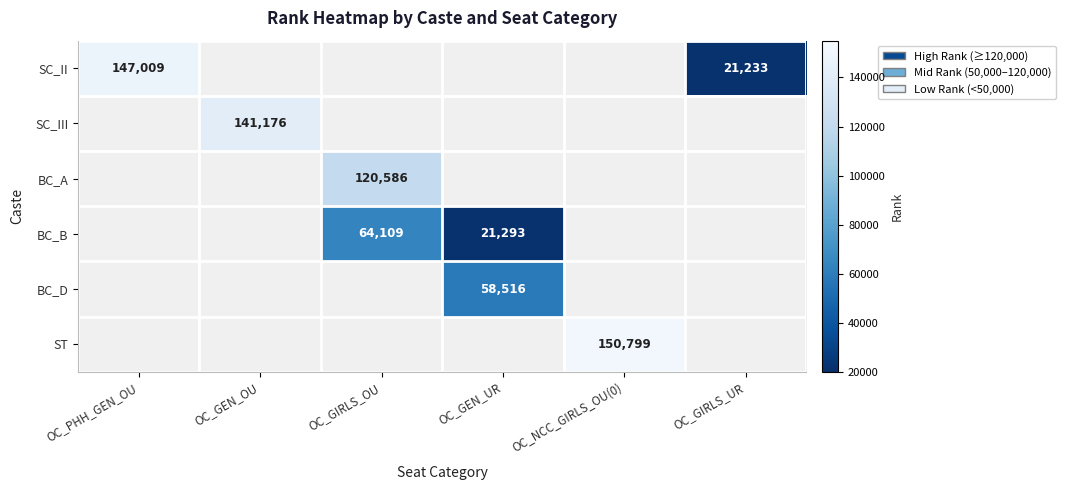

The value of BC_D at OC_GEN_UR is 58516. True or false?

True